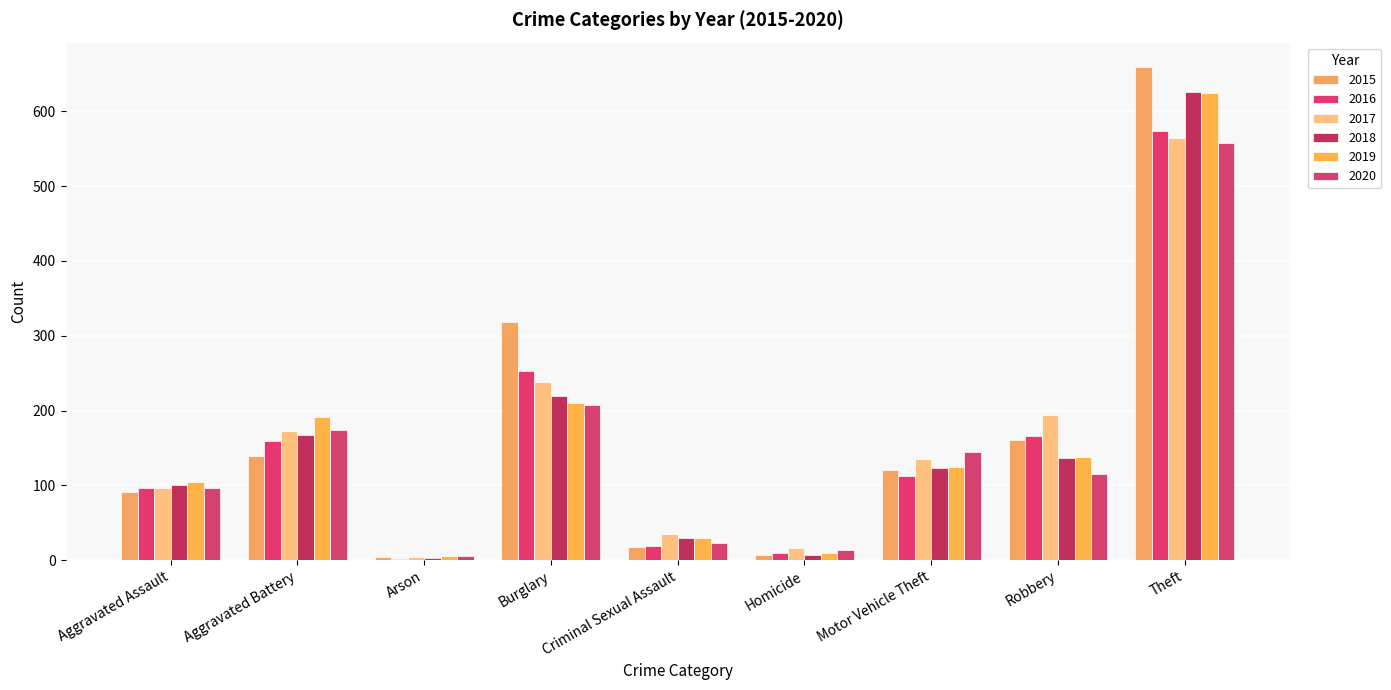

Are the bars horizontal?

No